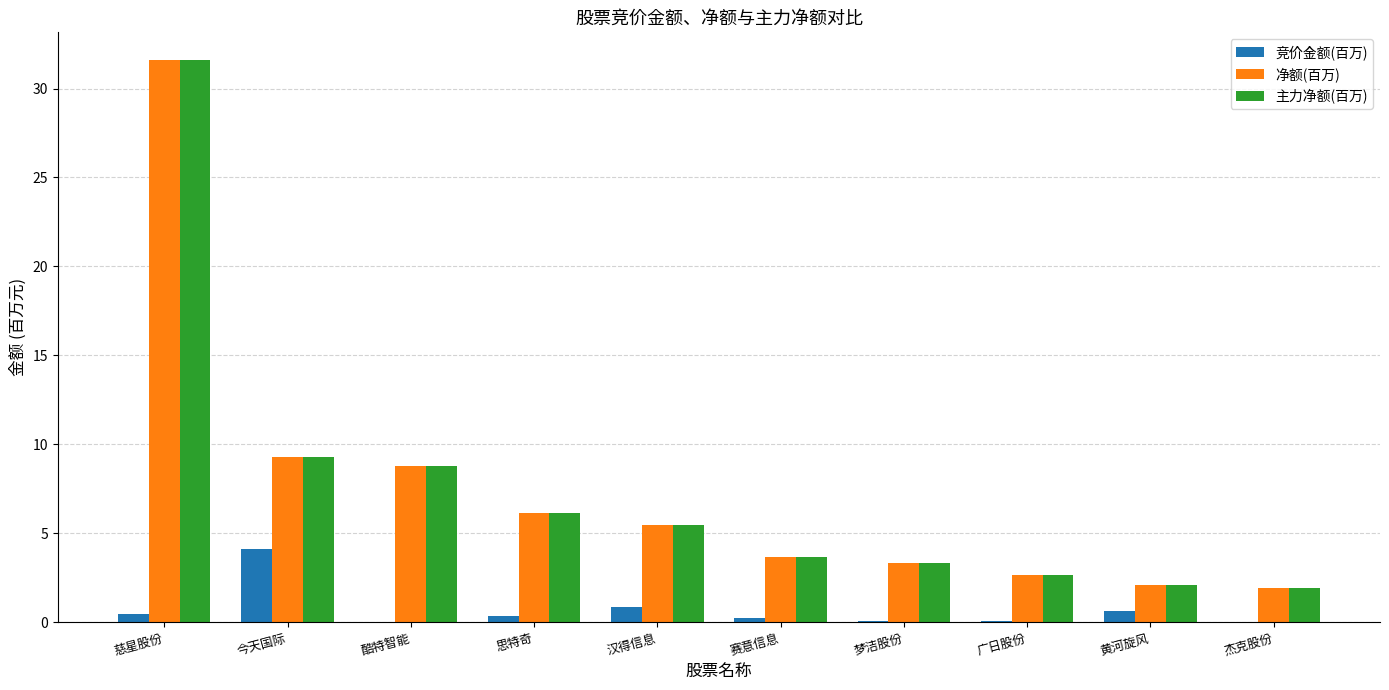

Is the value of 净额(百万) at 今天国际 greater than the value of 主力净额(百万) at 赛意信息?

Yes